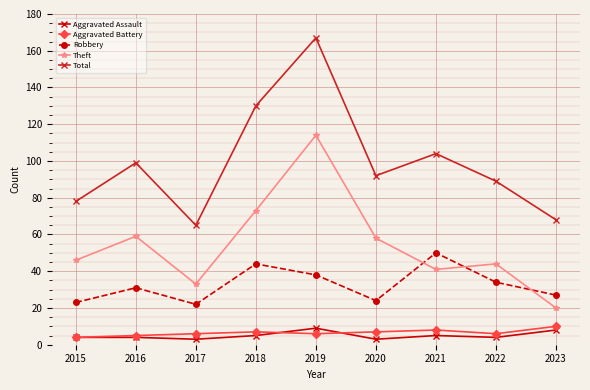

How many lines are shown in the chart?

5